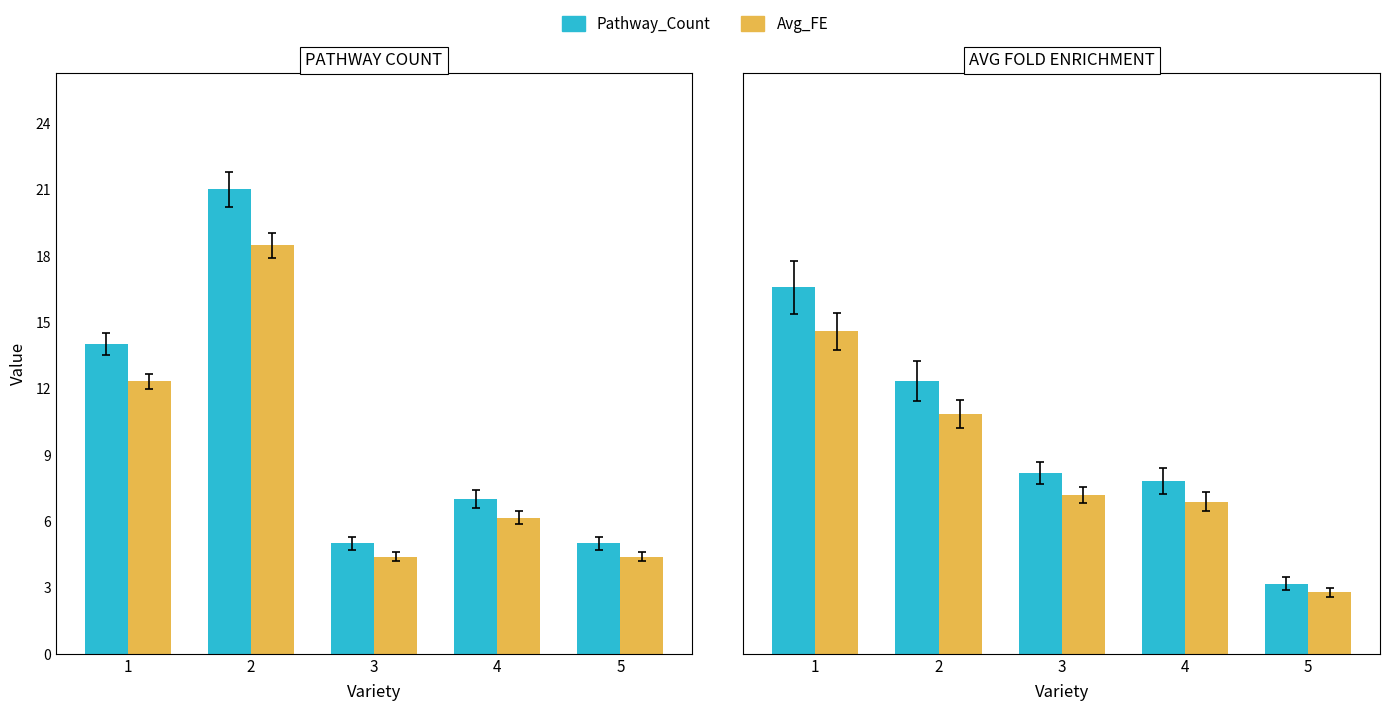

What is the value of the Avg_FE bar at the 4th from the left?

6.9